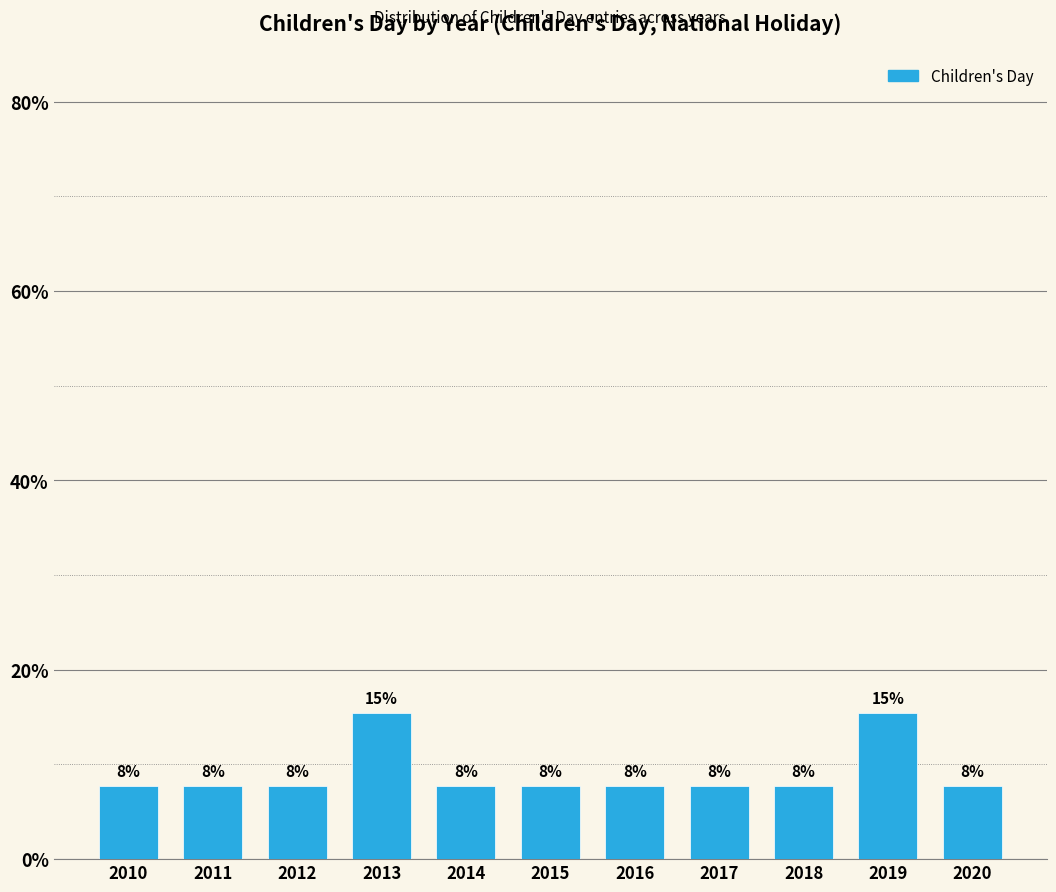

What is the sum of the values at 2010 and 2019?

23.1